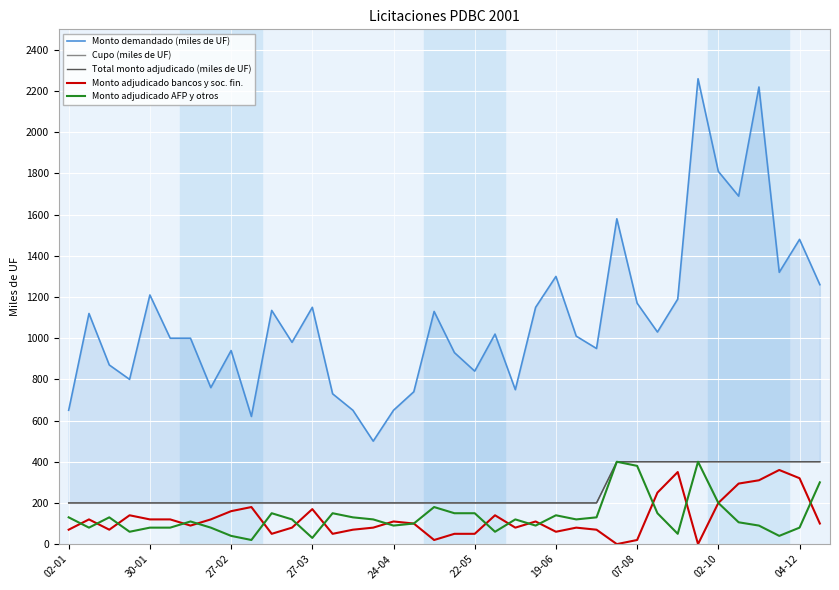

How many lines are shown in the chart?

5